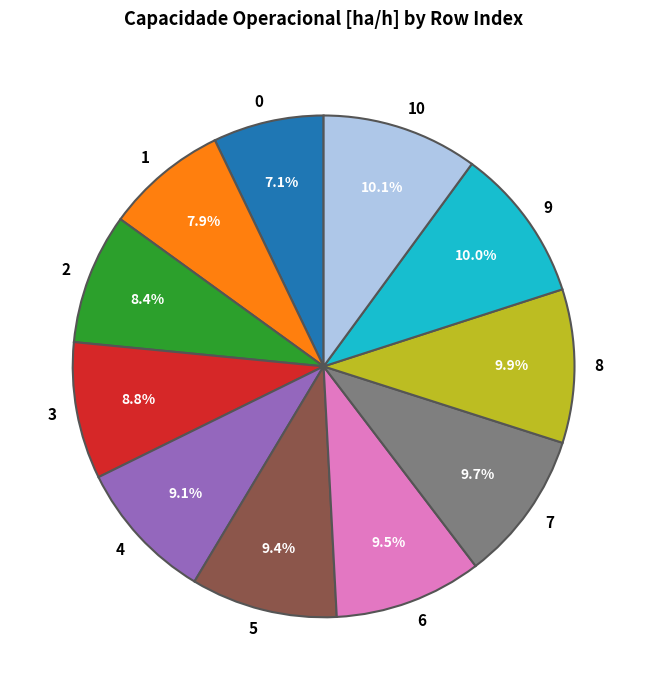

To the nearest percent, what percentage of the pie is 3?

9%